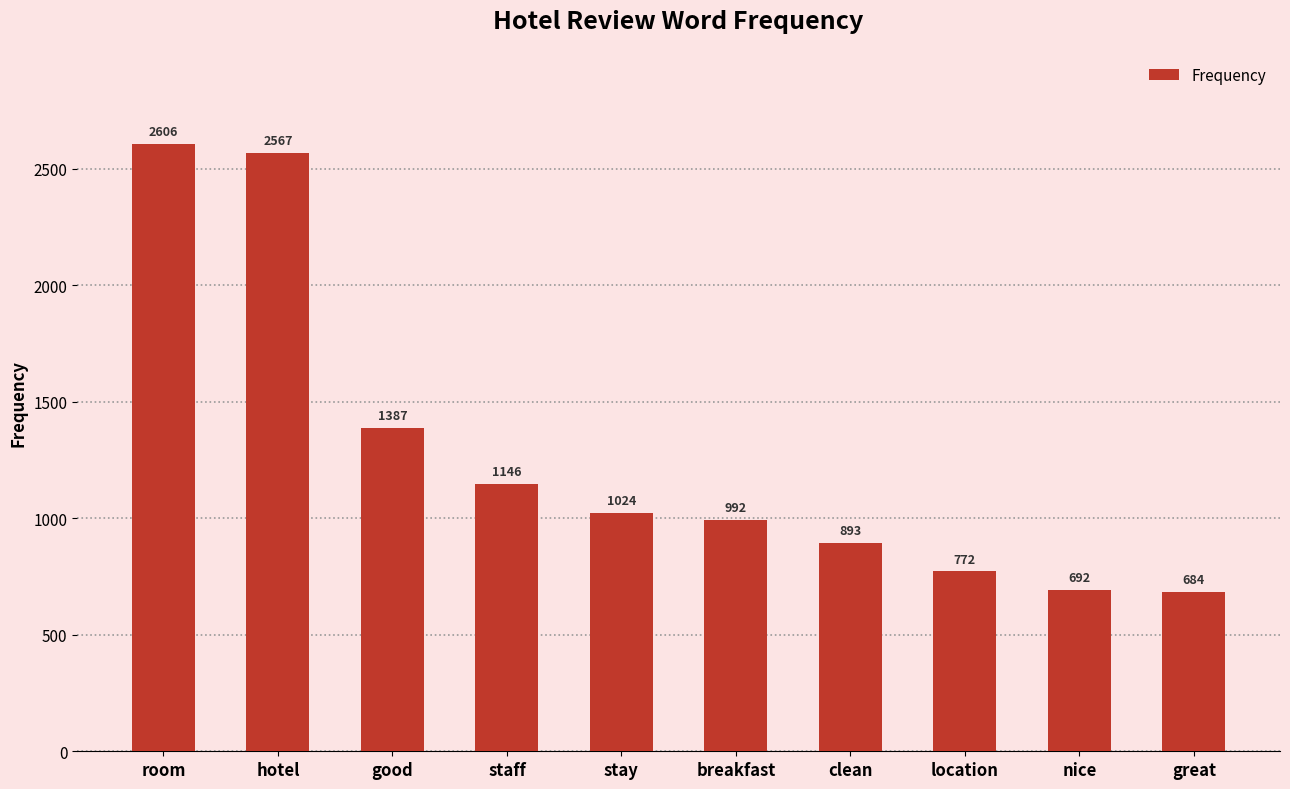

How many distinct data groups are displayed?

1